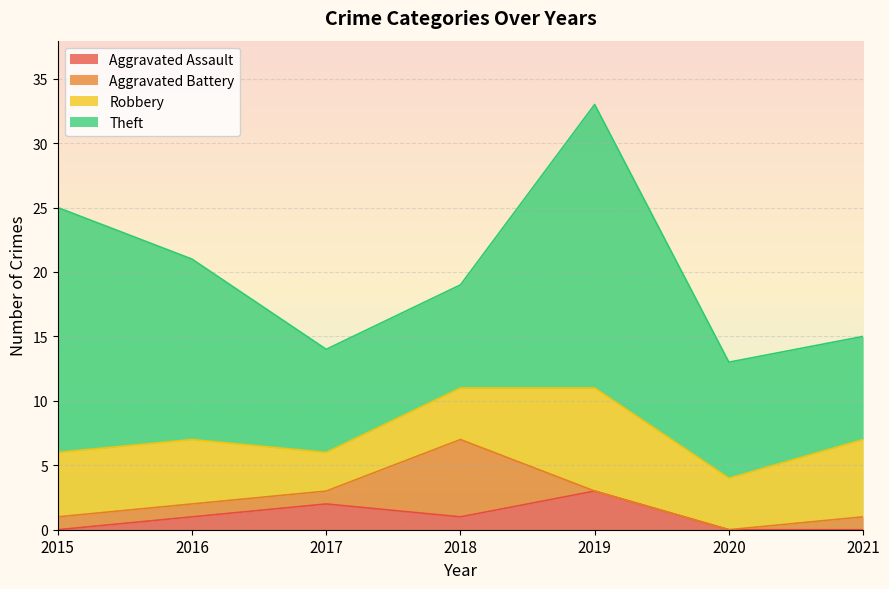

What is the maximum value shown in the chart?

22